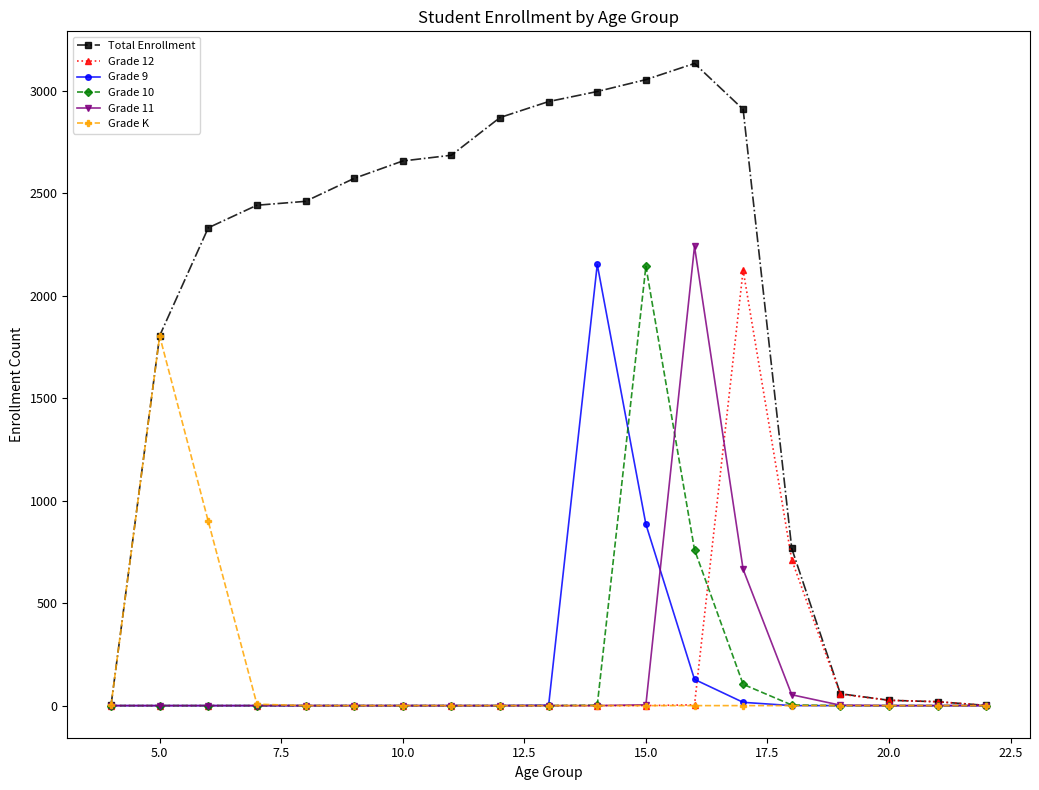

What are all the series names shown in the legend?

Total Enrollment, Grade 12, Grade 9, Grade 10, Grade 11, Grade K